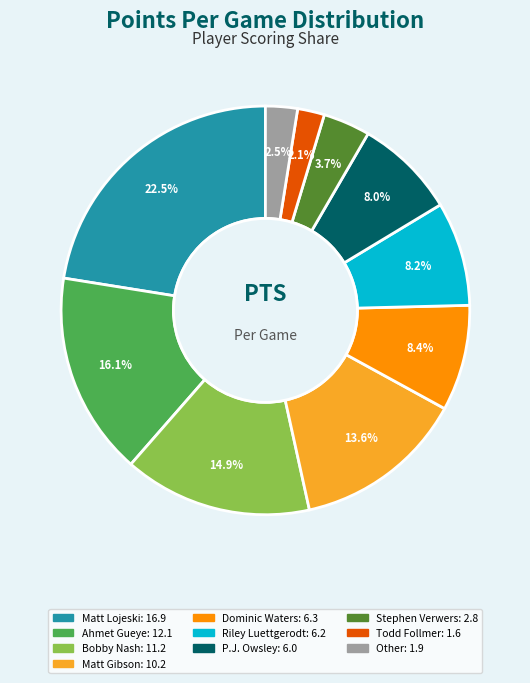

Does any single category account for the majority?

No